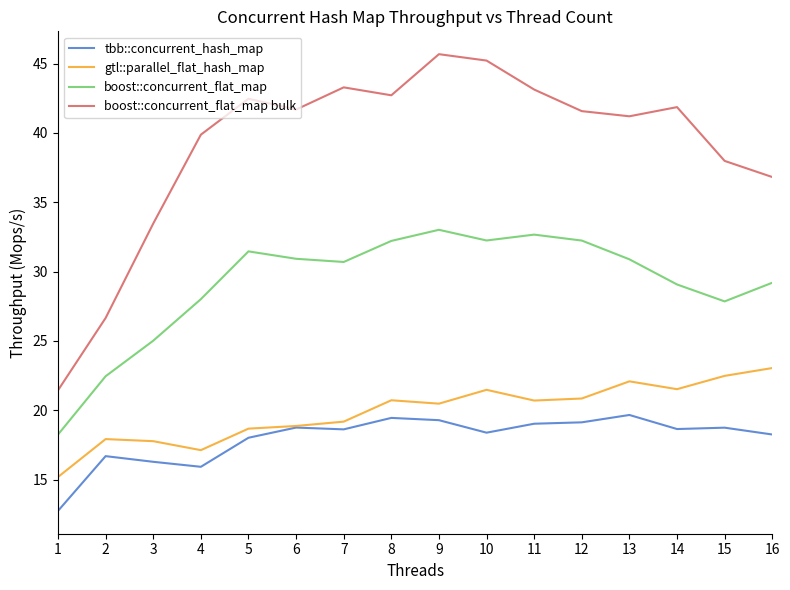

Read the gtl::parallel_flat_hash_map value at 5.

18.7